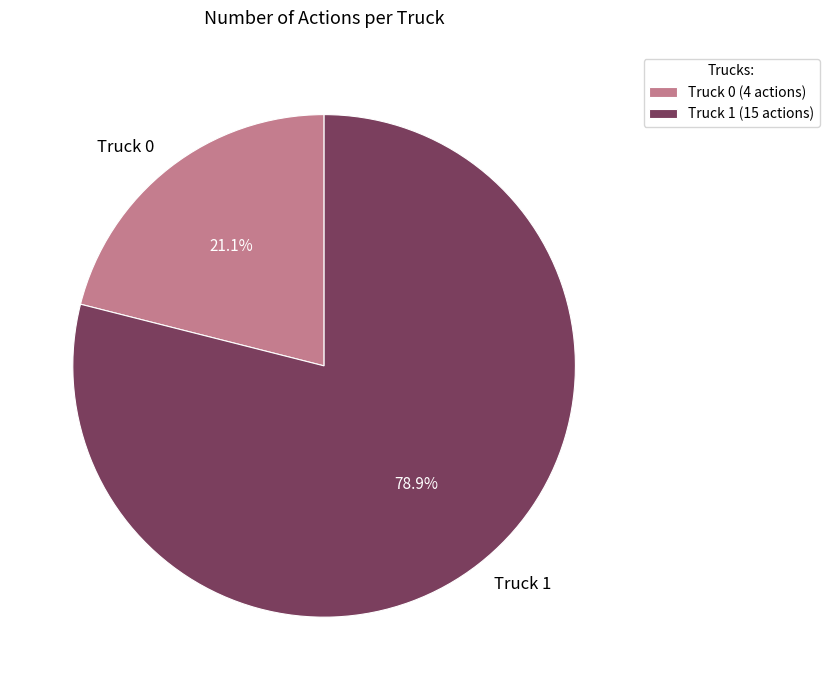

To the nearest percent, what is the difference between the largest and smallest slice percentages?

58%